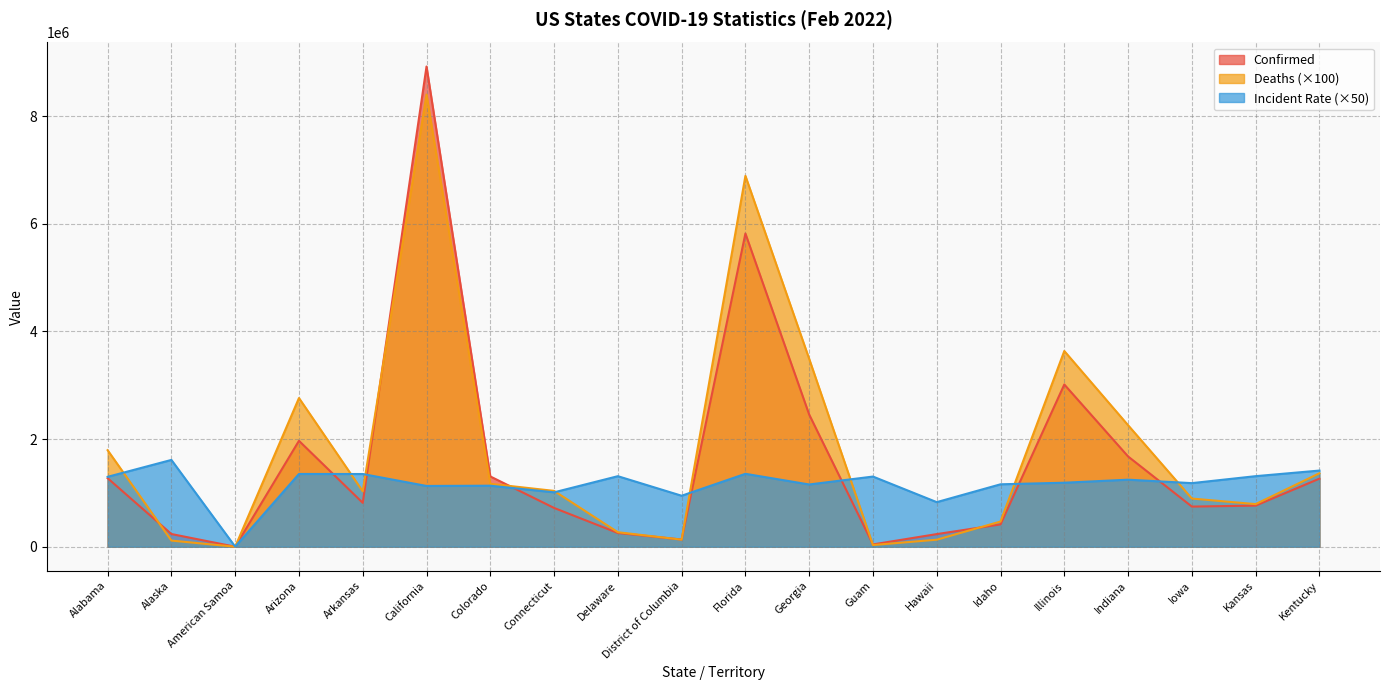

What value does the Incident_Rate series have at Kansas?

1310930.0